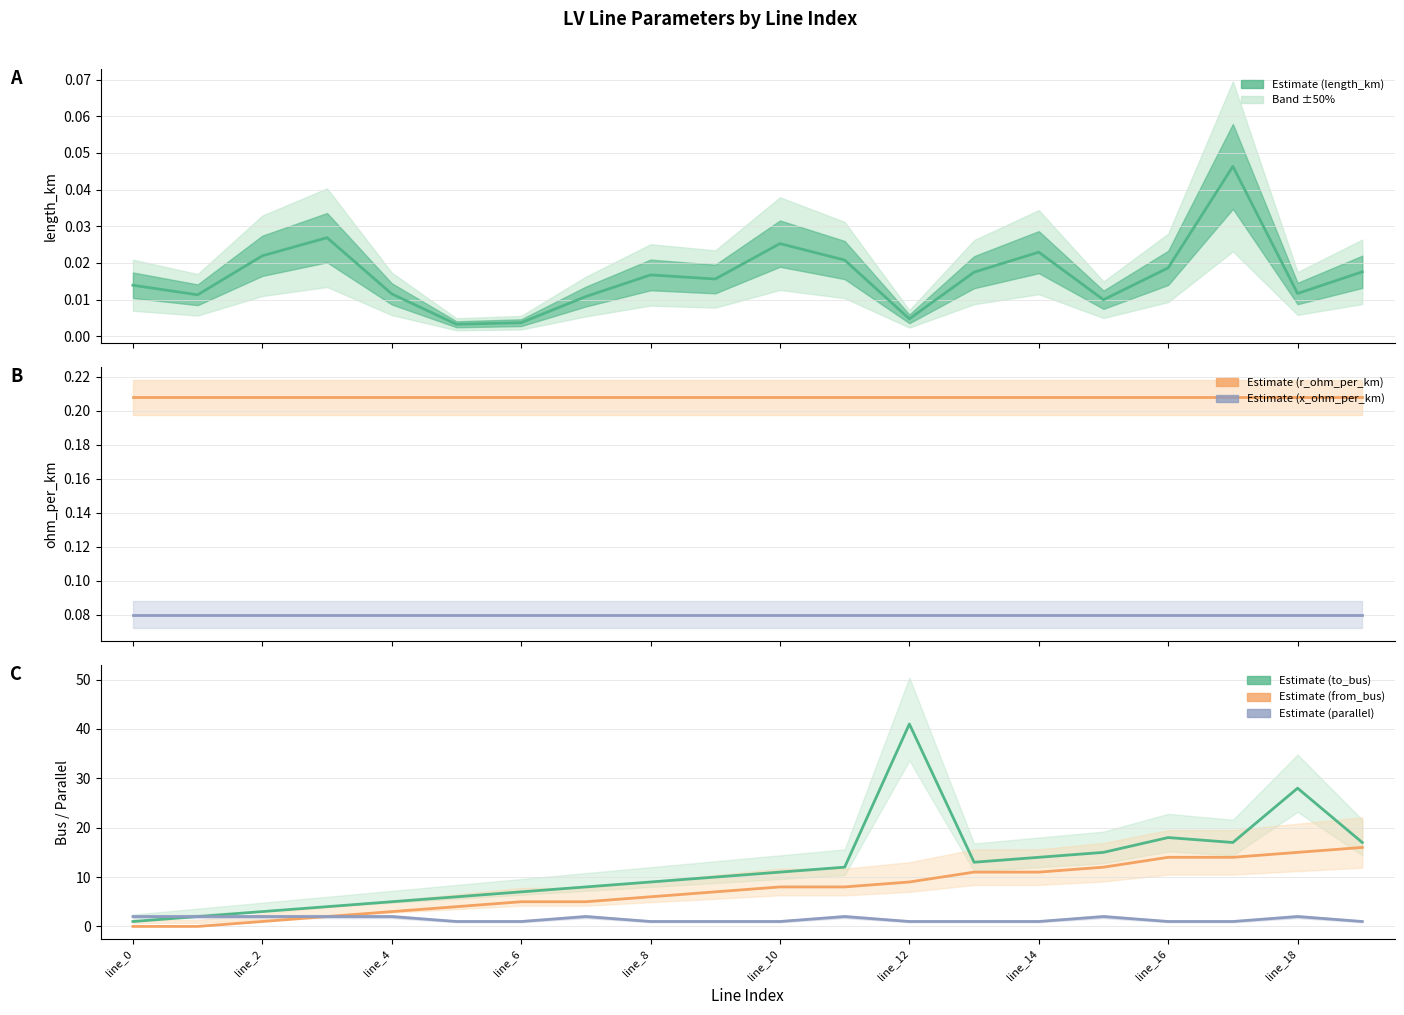

True or false: length_km has a value of 0.0 at line_4.

True